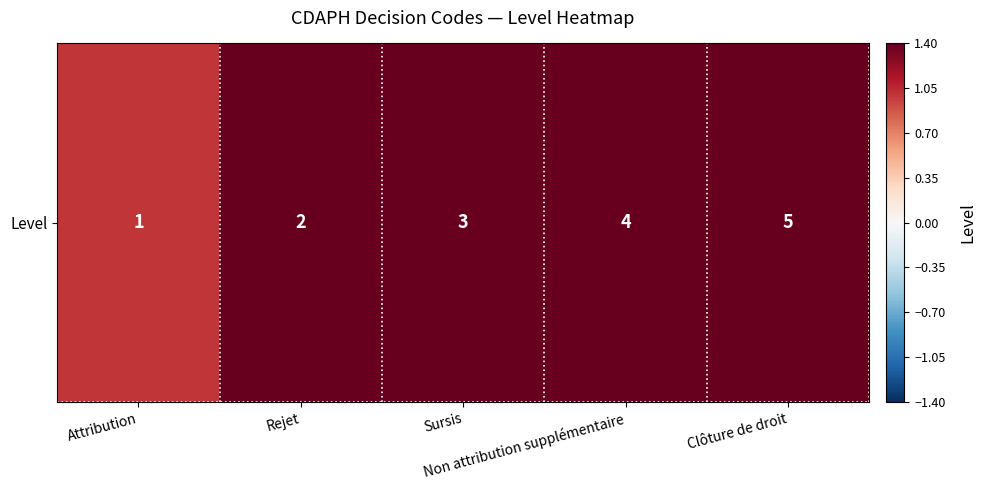

What is the difference between the maximum and second lowest values?

3